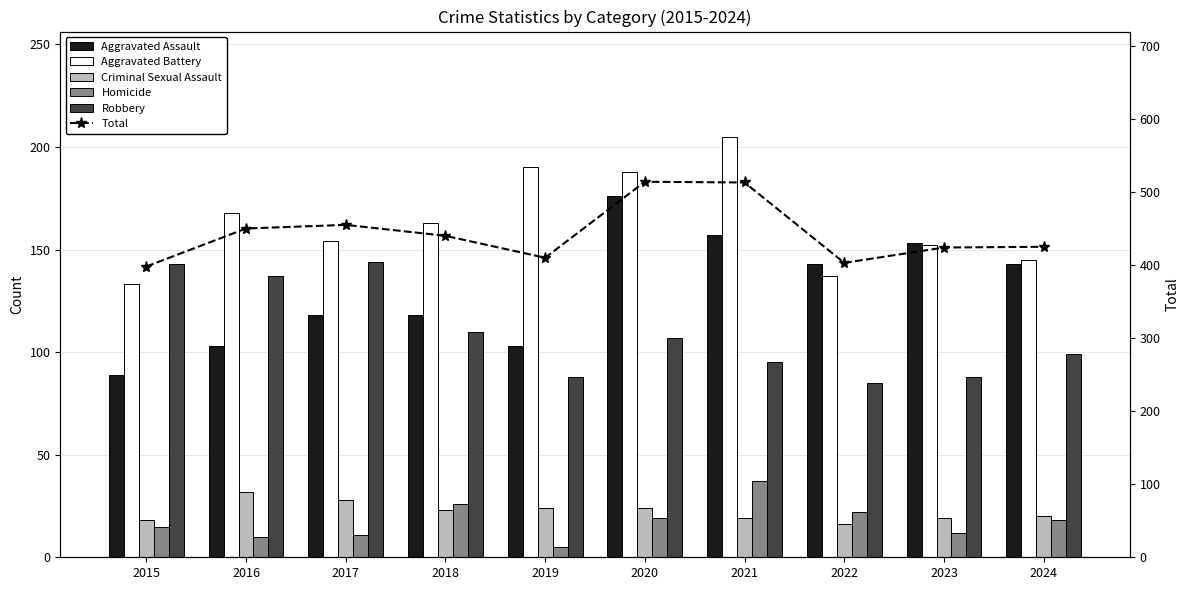

Reading left to right, what are all the values shown in this chart?

Aggravated Assault: 2015=89	2016=103	2017=118	2018=118	2019=103	2020=176	2021=157	2022=143	2023=153	2024=143
Aggravated Battery: 2015=133	2016=168	2017=154	2018=163	2019=190	2020=188	2021=205	2022=137	2023=152	2024=145
Criminal Sexual Assault: 2015=18	2016=32	2017=28	2018=23	2019=24	2020=24	2021=19	2022=16	2023=19	2024=20
Homicide: 2015=15	2016=10	2017=11	2018=26	2019=5	2020=19	2021=37	2022=22	2023=12	2024=18
Robbery: 2015=143	2016=137	2017=144	2018=110	2019=88	2020=107	2021=95	2022=85	2023=88	2024=99
Total: 2015=398	2016=450	2017=455	2018=440	2019=410	2020=514	2021=513	2022=403	2023=424	2024=425